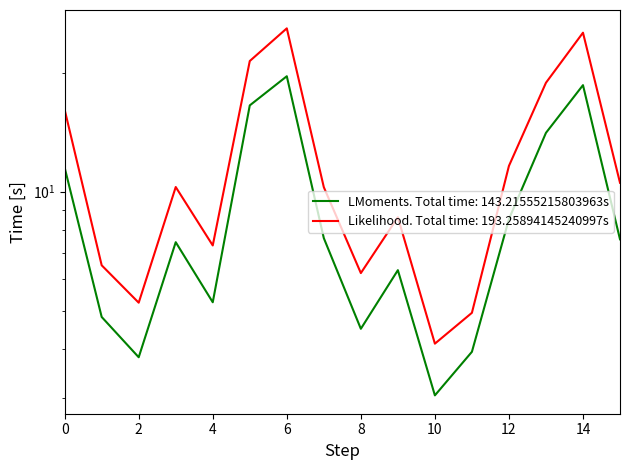

True or false: 0_channel has a value of 9.8 at 4.

False